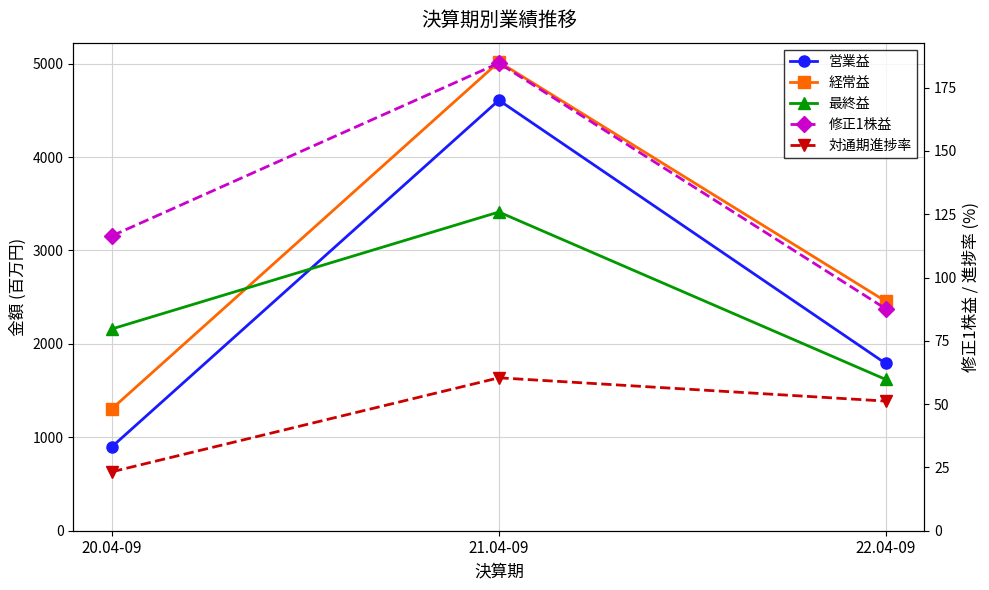

What is the label of the 1st point from the left?

20.04-09